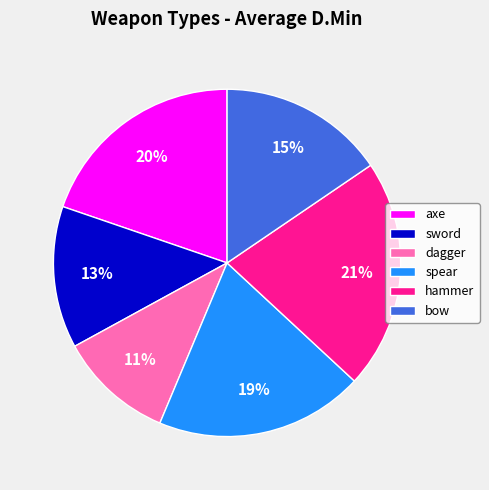

What is the ratio of the value at spear to the value at hammer?

0.9